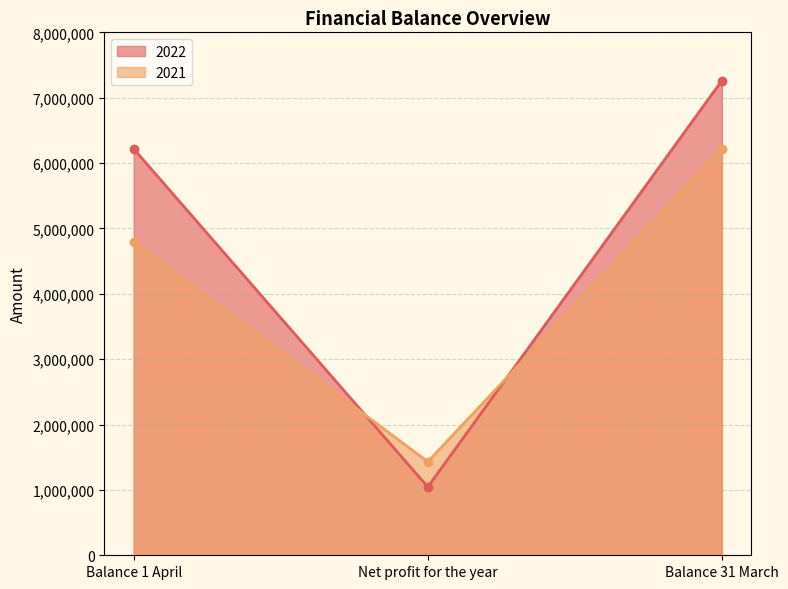

What is the maximum value shown in the chart?

7262779